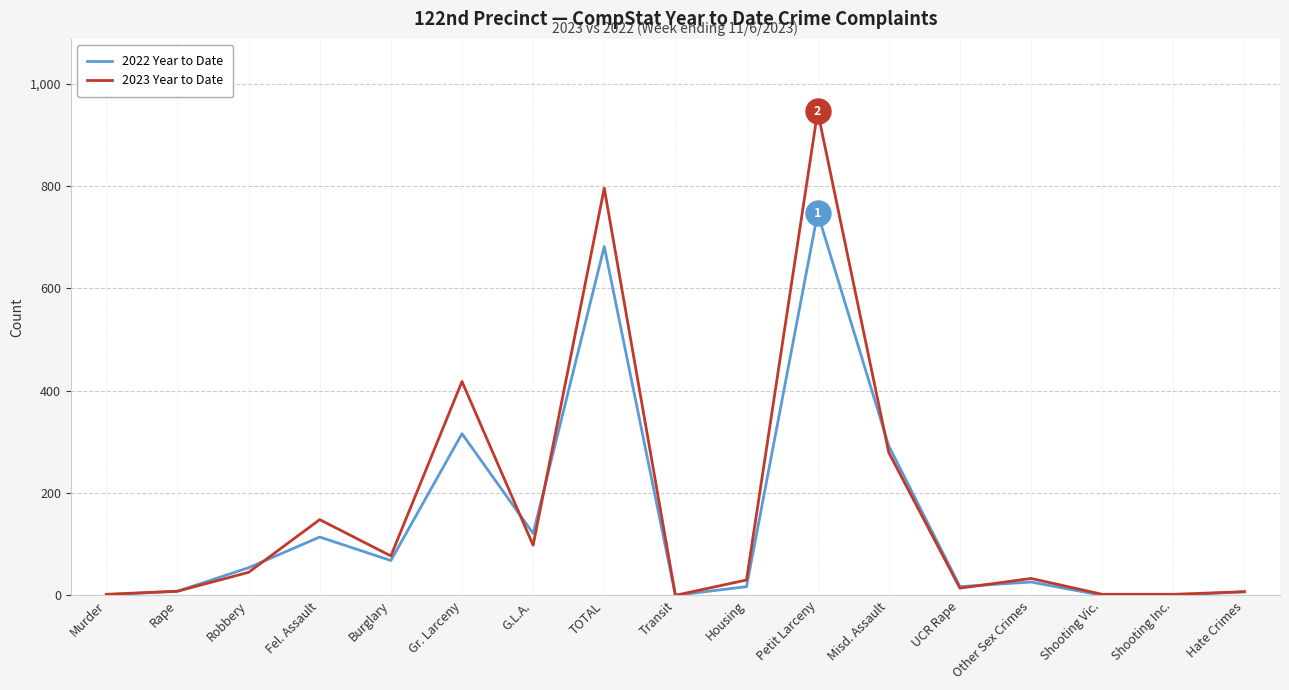

Is the value of 2022 Year to Date at Robbery greater than the value of 2023 Year to Date at Shooting Vic.?

Yes